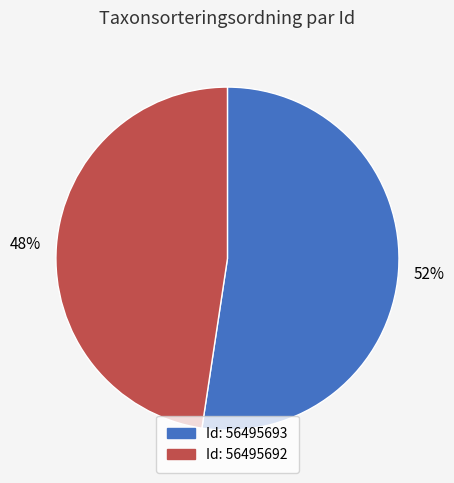

To the nearest percent, what is the average slice percentage?

50%